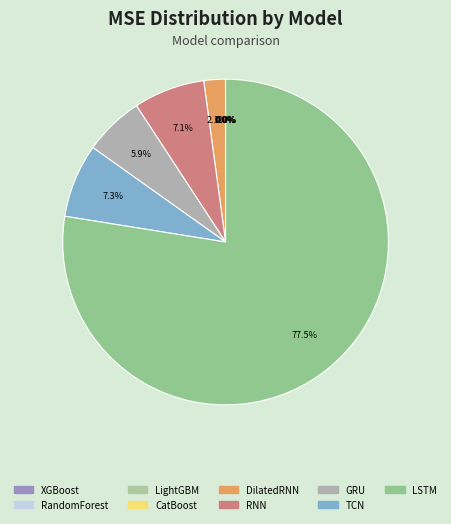

To the nearest percent, what is the combined percentage of GRU and LSTM?

83%